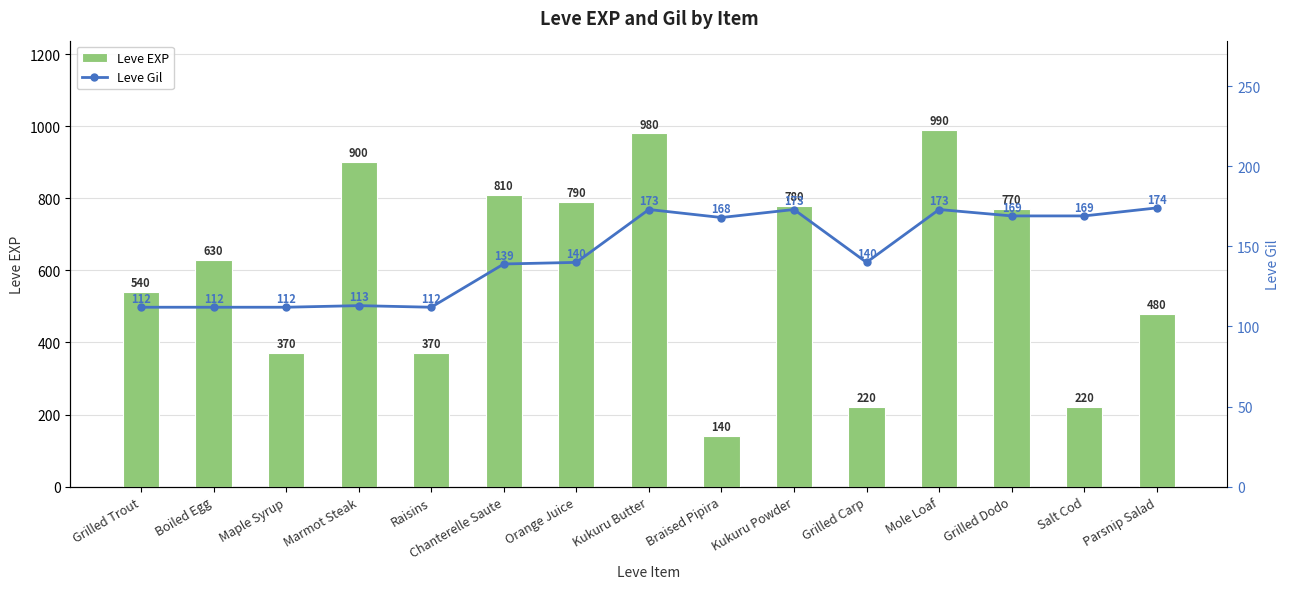

How many data points in Leve EXP are less than 630?

7